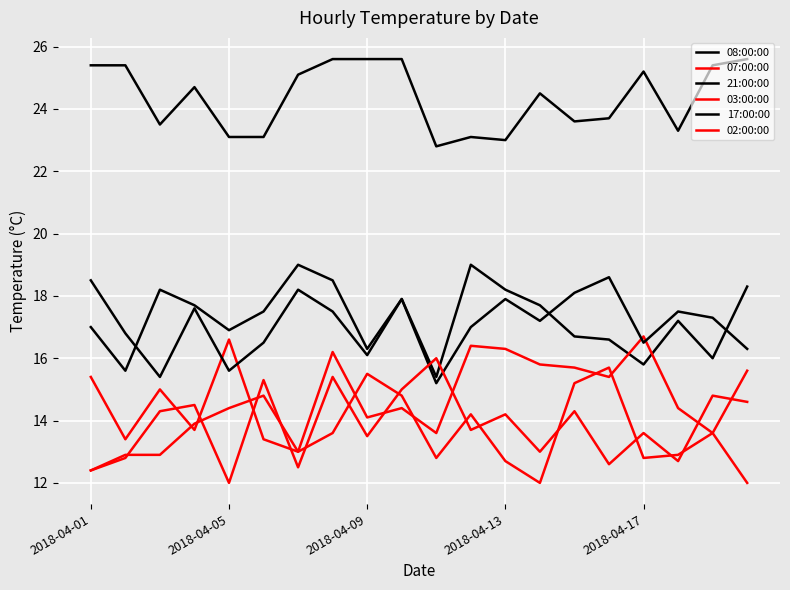

How many series are shown in this chart?

6